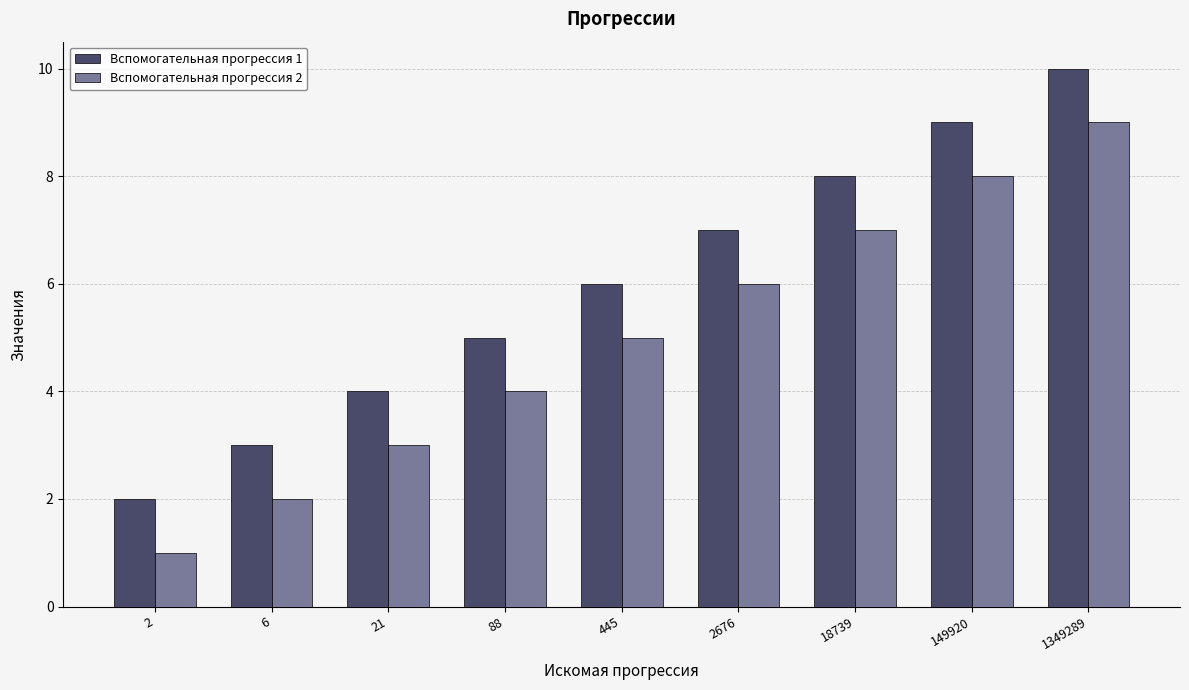

Reading left to right, what are all the values shown in this chart?

Вспомогательная прогрессия 1: 2=2	6=3	21=4	88=5	445=6	2676=7	18739=8	149920=9	1349289=10
Вспомогательная прогрессия 2: 2=1	6=2	21=3	88=4	445=5	2676=6	18739=7	149920=8	1349289=9